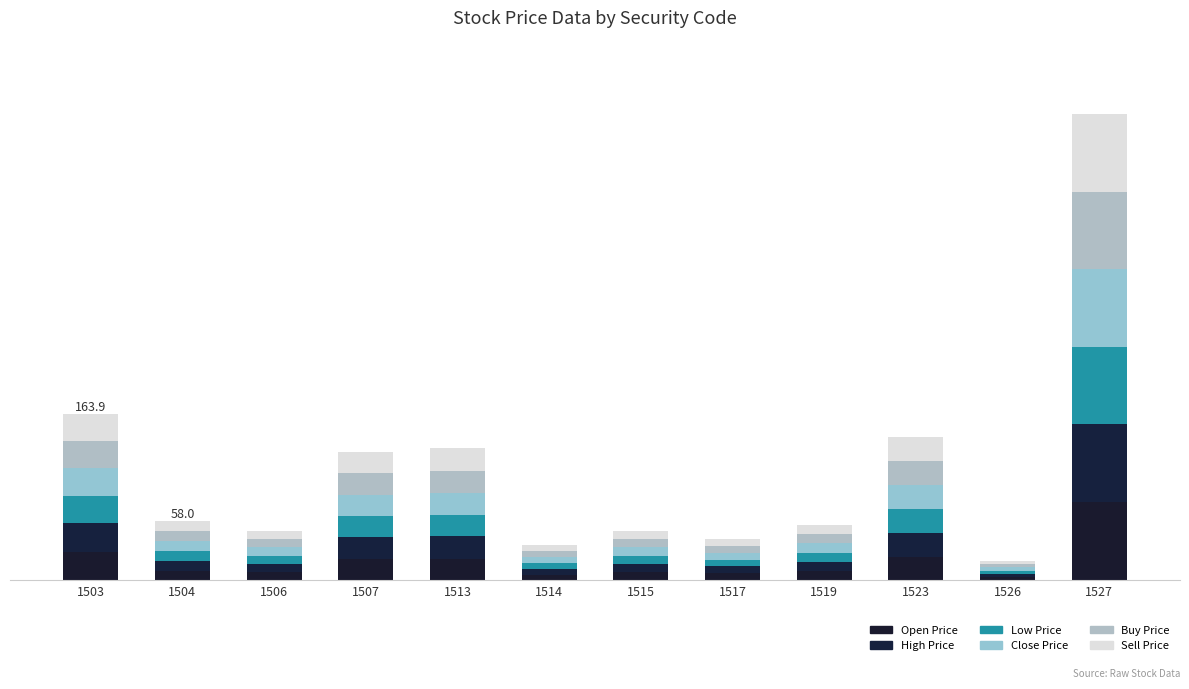

What is the difference between the Sell Price values at 1519 and 1523?

14.5